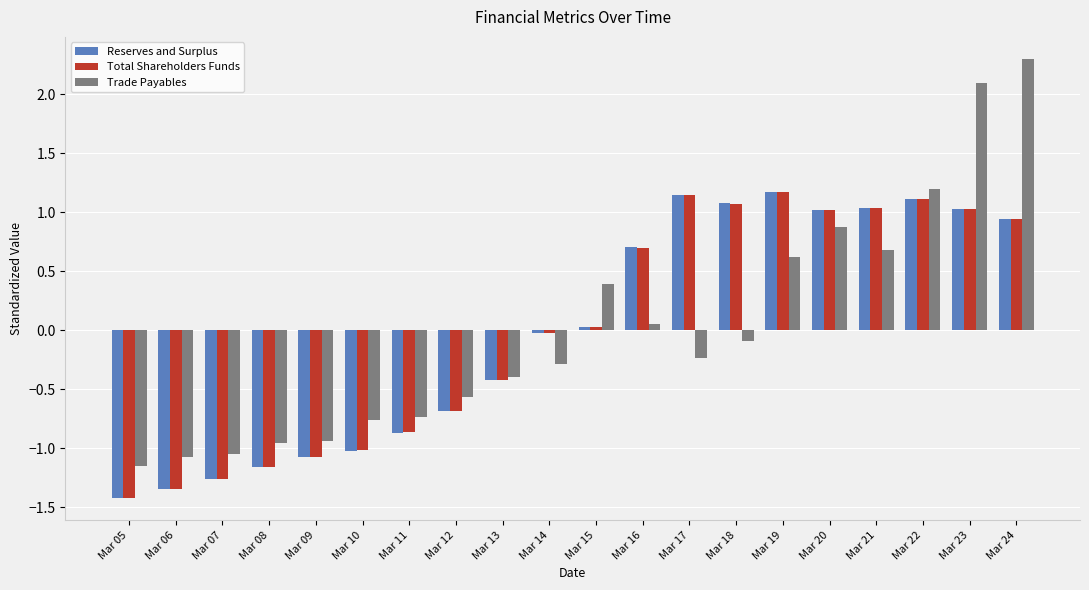

What is the difference between the maximum and minimum values in the Reserves and Surplus series?

2.6